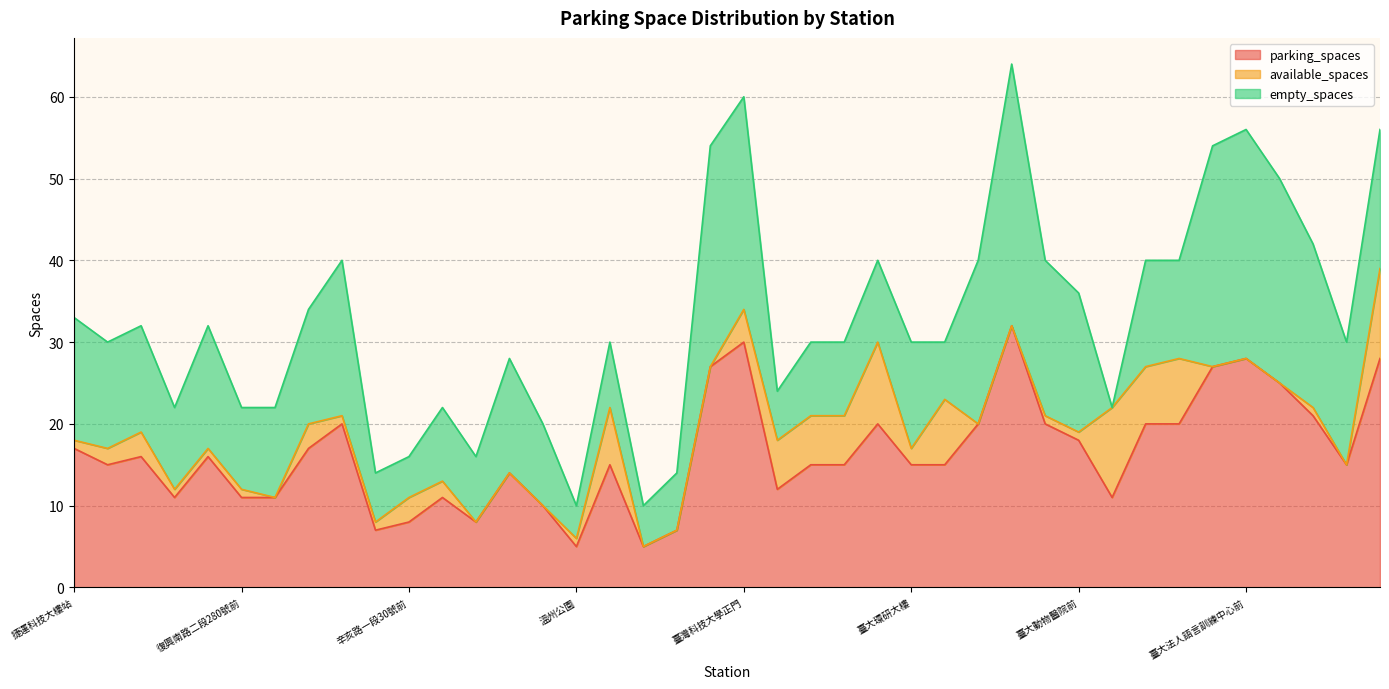

True or false: empty_spaces and parking_spaces cross at least once.

False